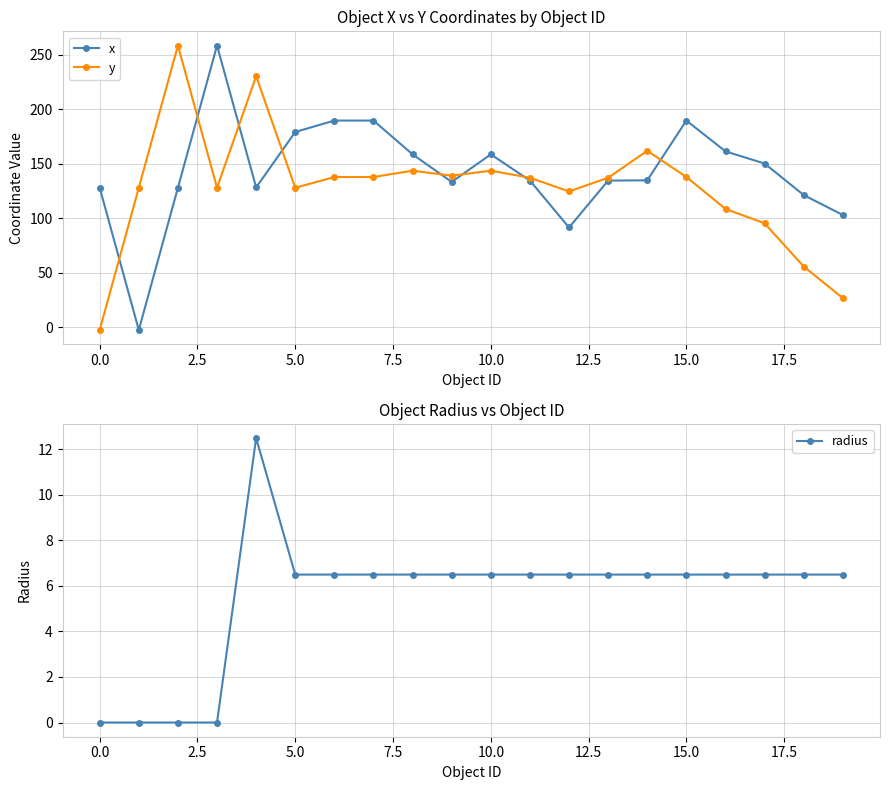

How many interior local peaks does the y series have?

5